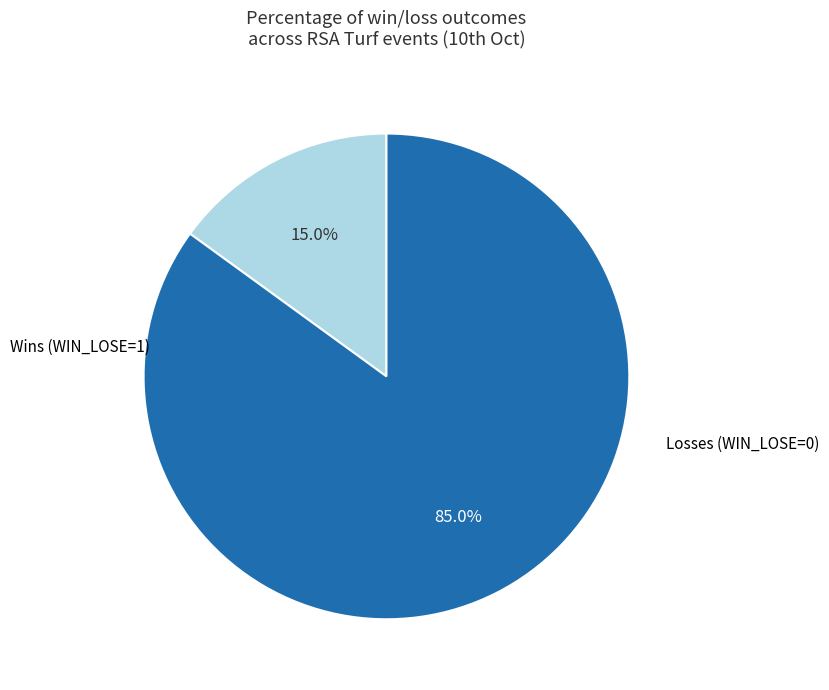

Is there any slice that represents more than half of the pie?

Yes